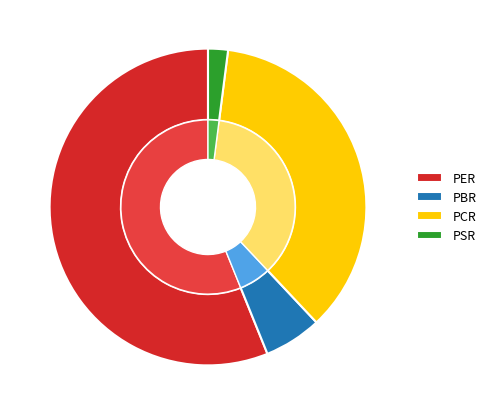

To the nearest percent, what is the average slice percentage?

25%